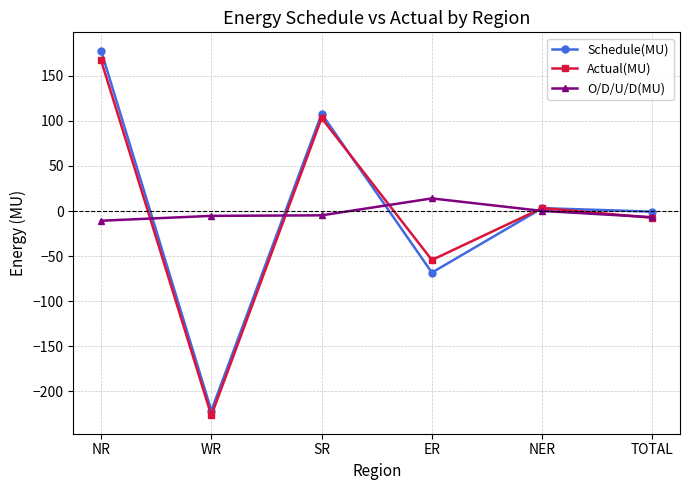

Is this an area chart (filled region under the line)?

No